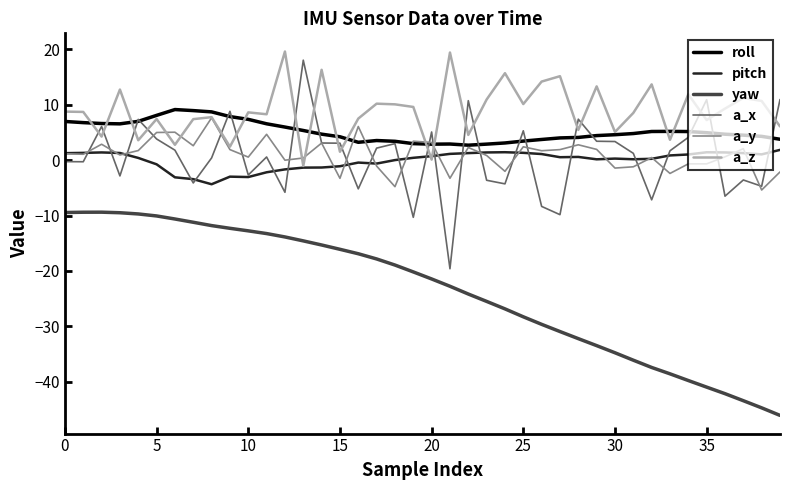

Which series has the largest range (max minus min)?

a_x